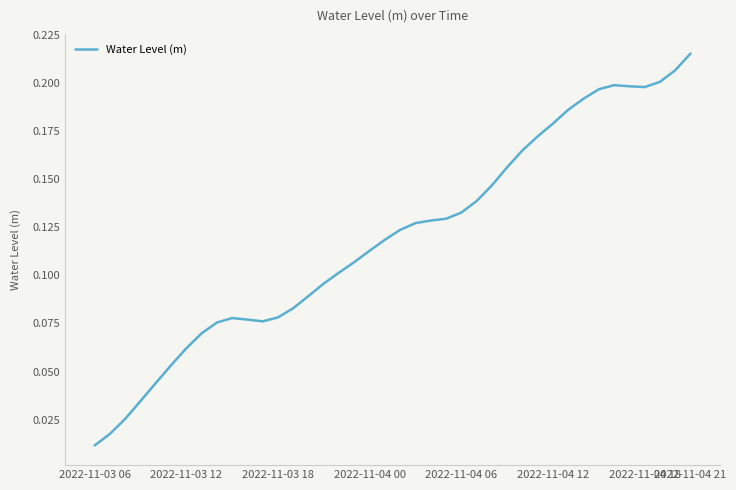

At which category does the data reach its first local valley?

11